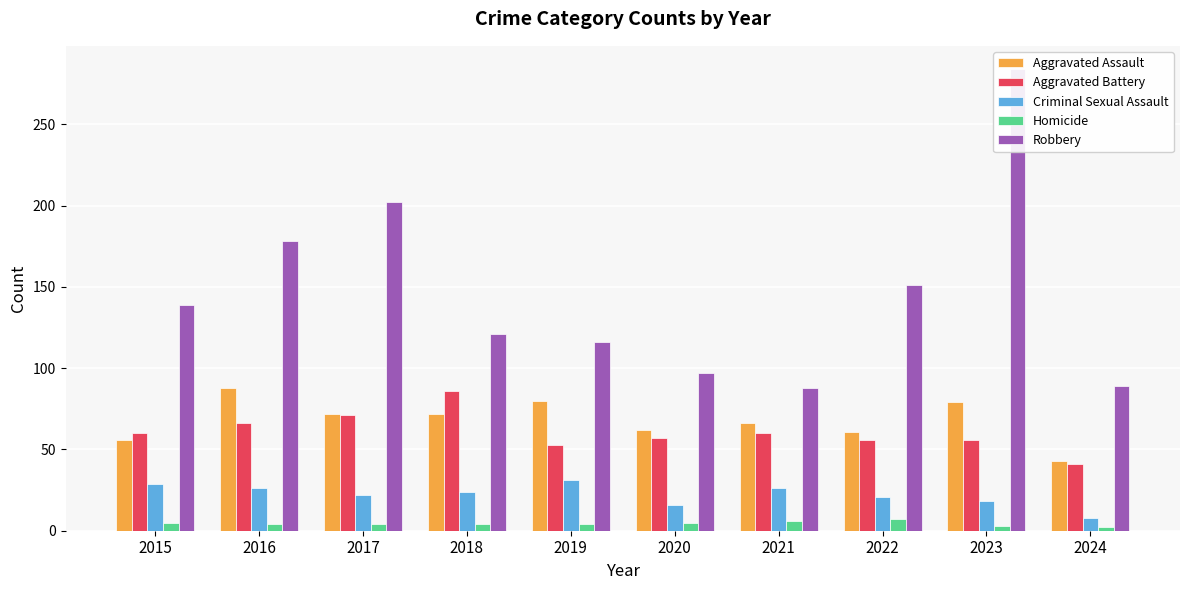

Which category has the lowest value in the Homicide series?

2024